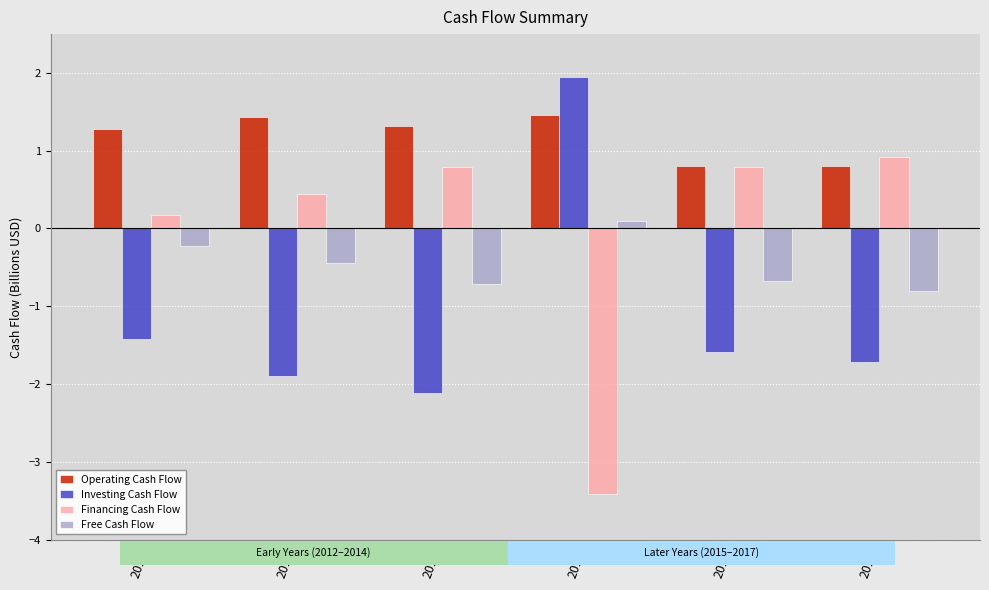

Which series has the largest total across all categories?

Operating Cash Flow